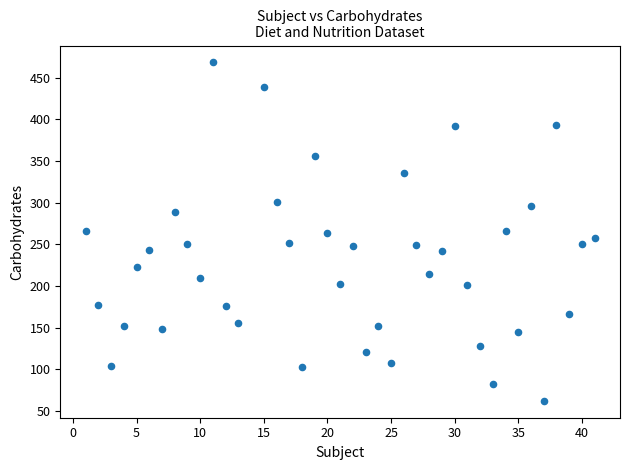

What is the range of Y values (max minus min)?

406.0